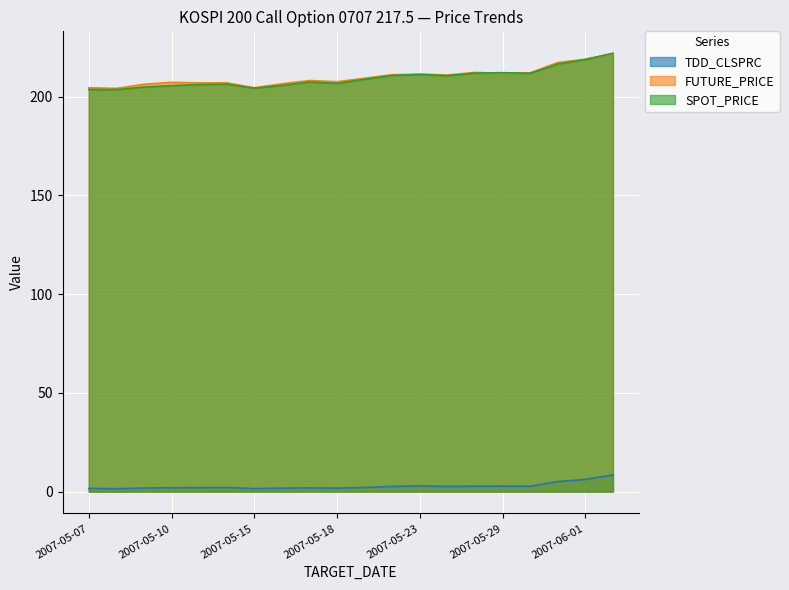

Which series has the widest spread of values?

SPOT_PRICE